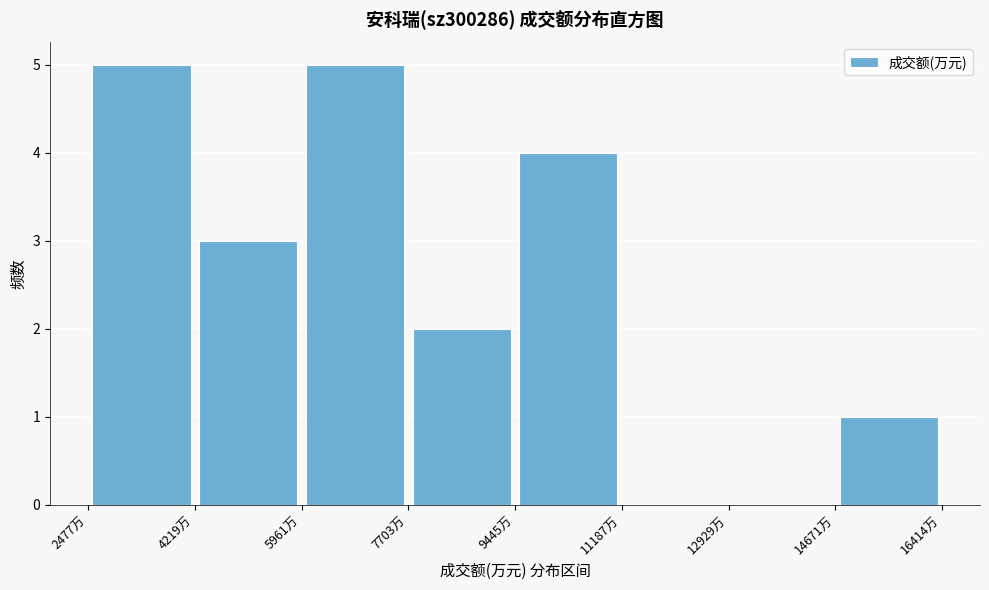

Reading left to right, list every bar in this chart as the range it spans on the x-axis followed by its height. Neither the bar edges nor the heights are printed on the chart, so give them approximately, as read against the axes.

2400 to 4200: 5
4200 to 6000: 3
6000 to 7800: 5
7800 to 9400: 2
9400 to 11200: 4
11200 to 13000: 0
13000 to 14600: 0
14600 to 16400: 1